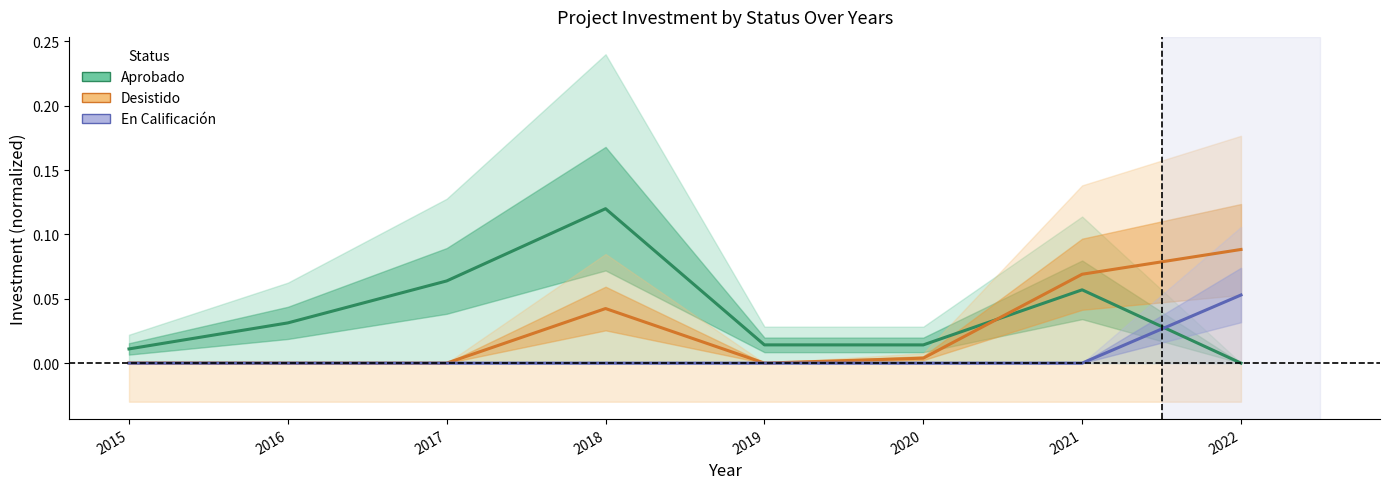

What is the sum of all Aprobado values?

0.3